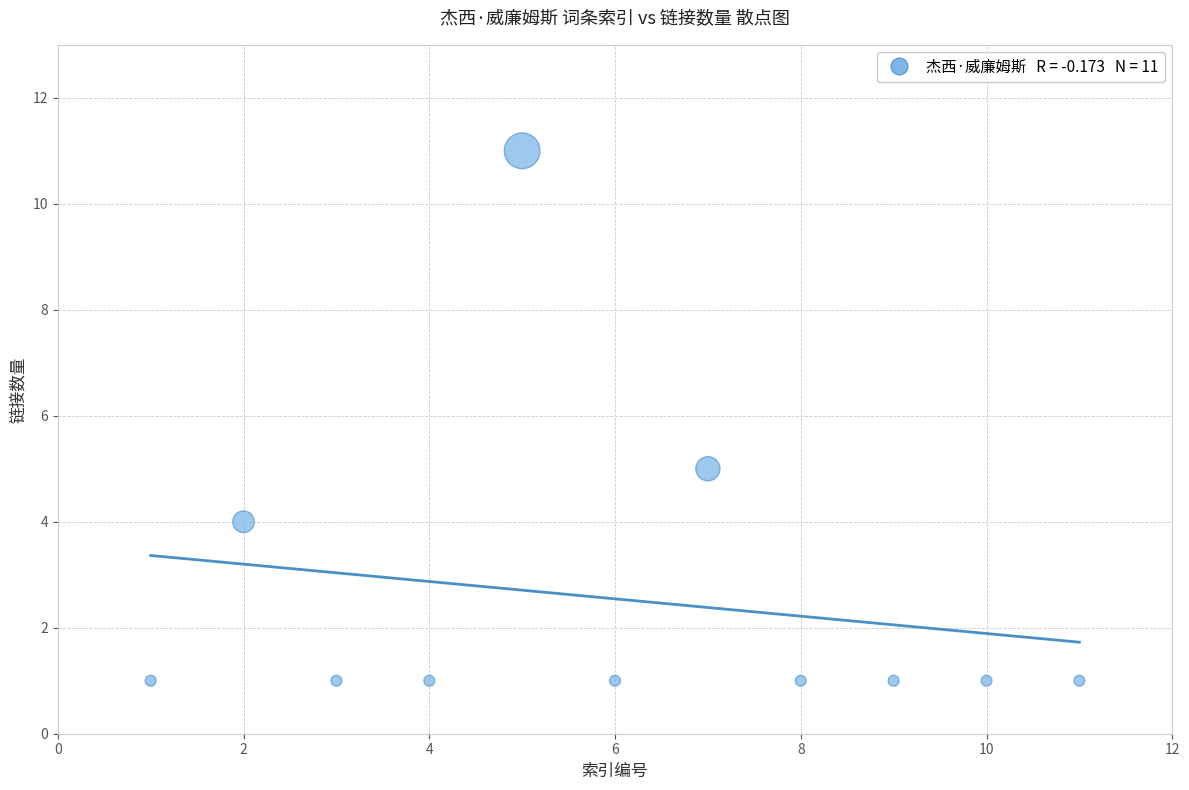

What is the range of Y values (max minus min)?

10